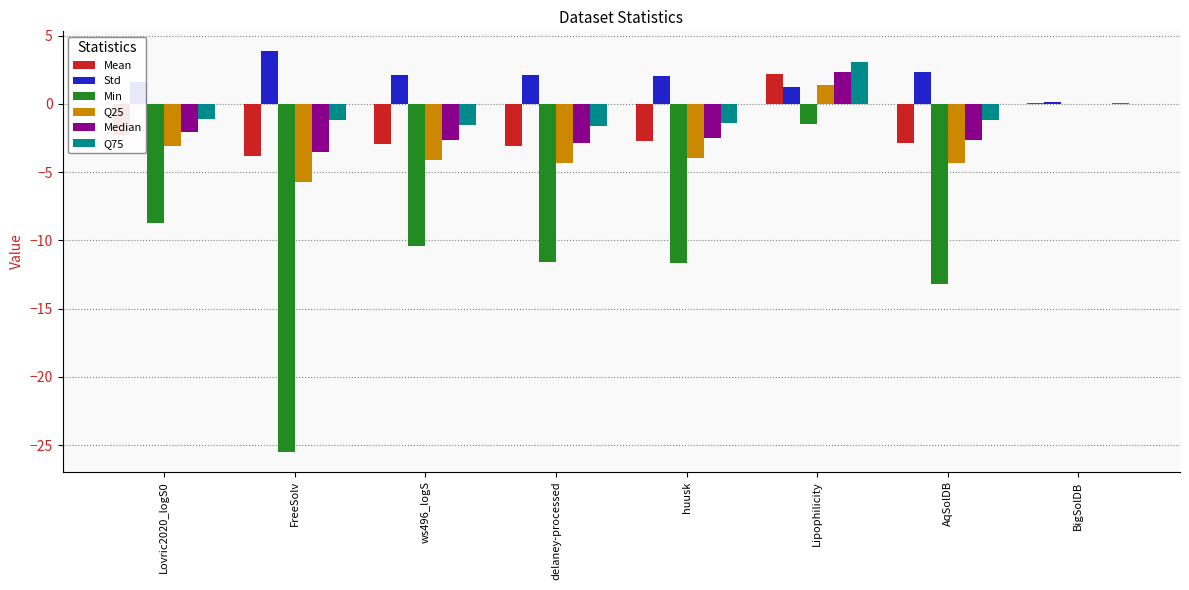

Are the bars grouped side by side (vs. stacked)?

Yes